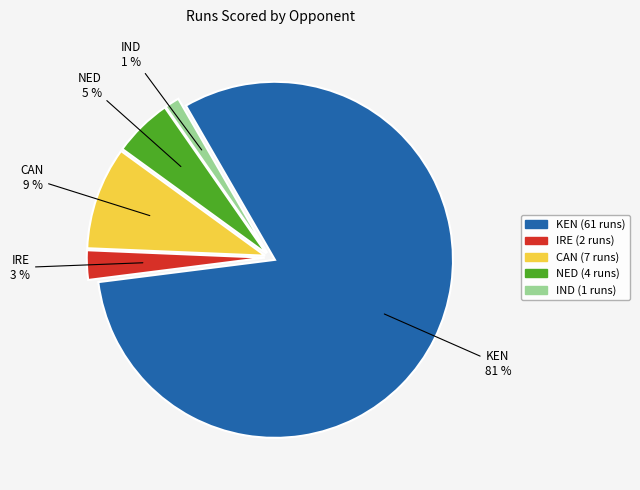

Approximately how many times larger is the value at NED compared to CAN?

0.6